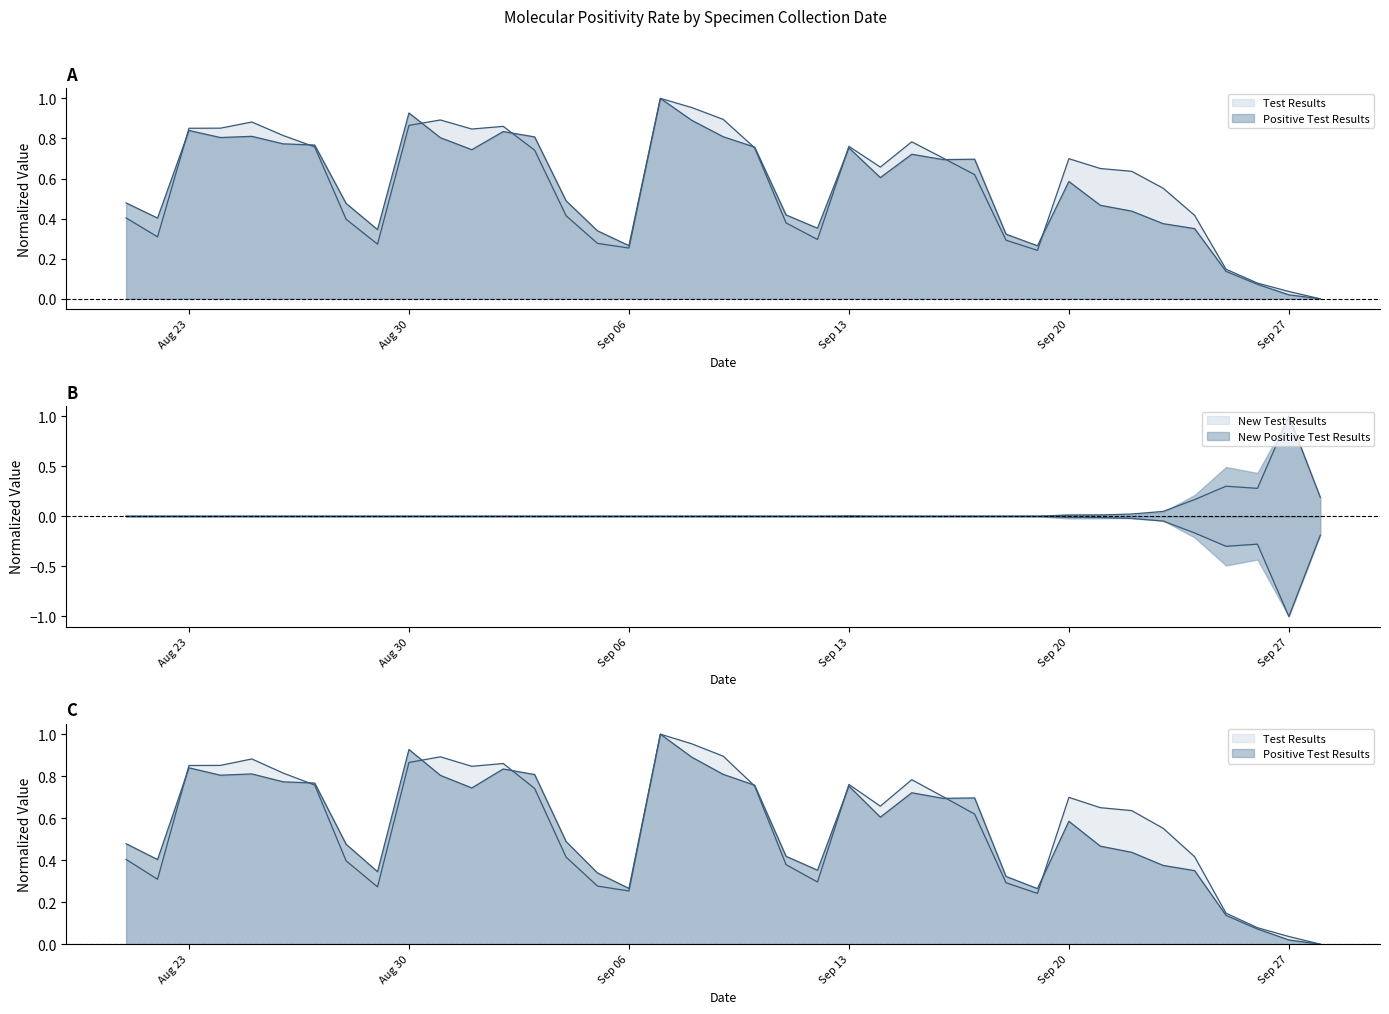

What is the label of the 5th point from the right?

2021/09/24